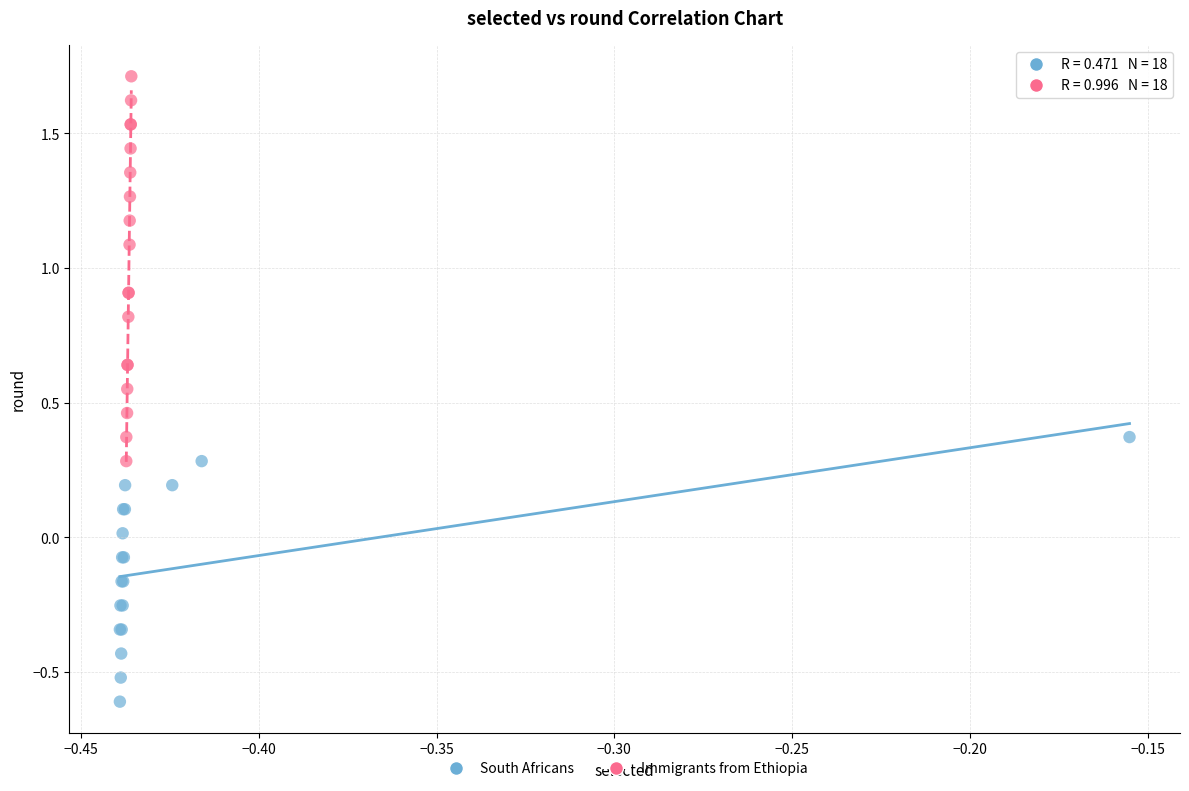

Which series reaches the minimum Y coordinate?

South Africans